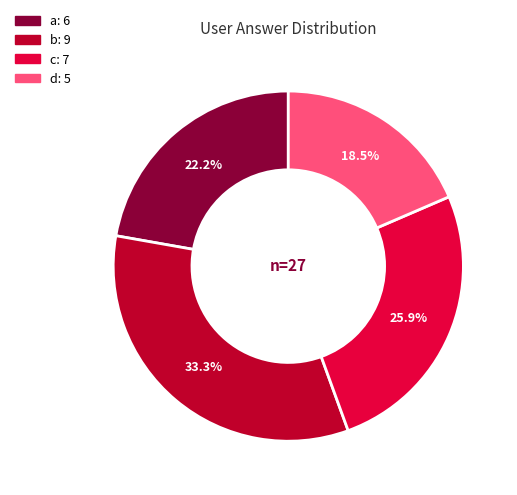

What is the ratio of the value at d to the value at a?

0.8